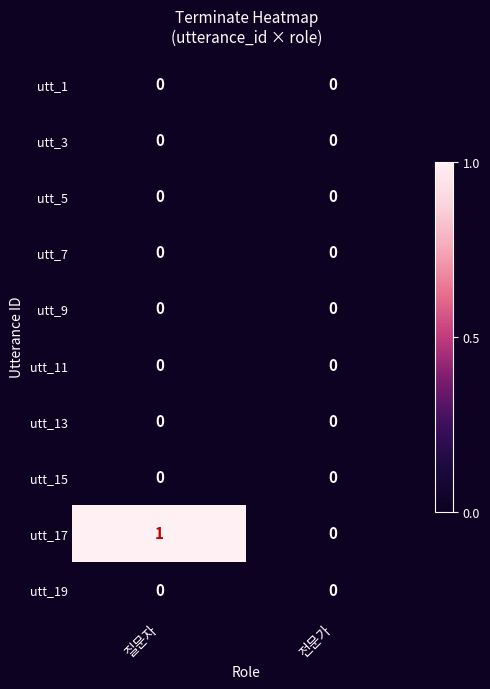

Which series has the widest spread of values?

utt_17